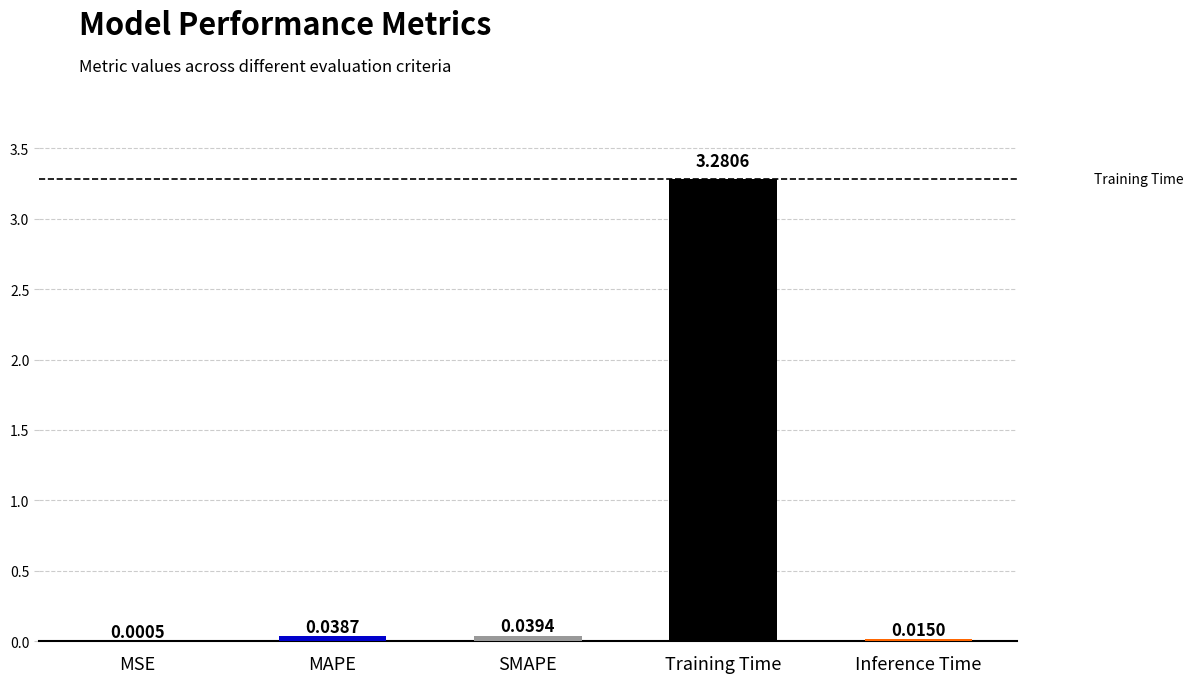

What is the sum of all values?

3.4